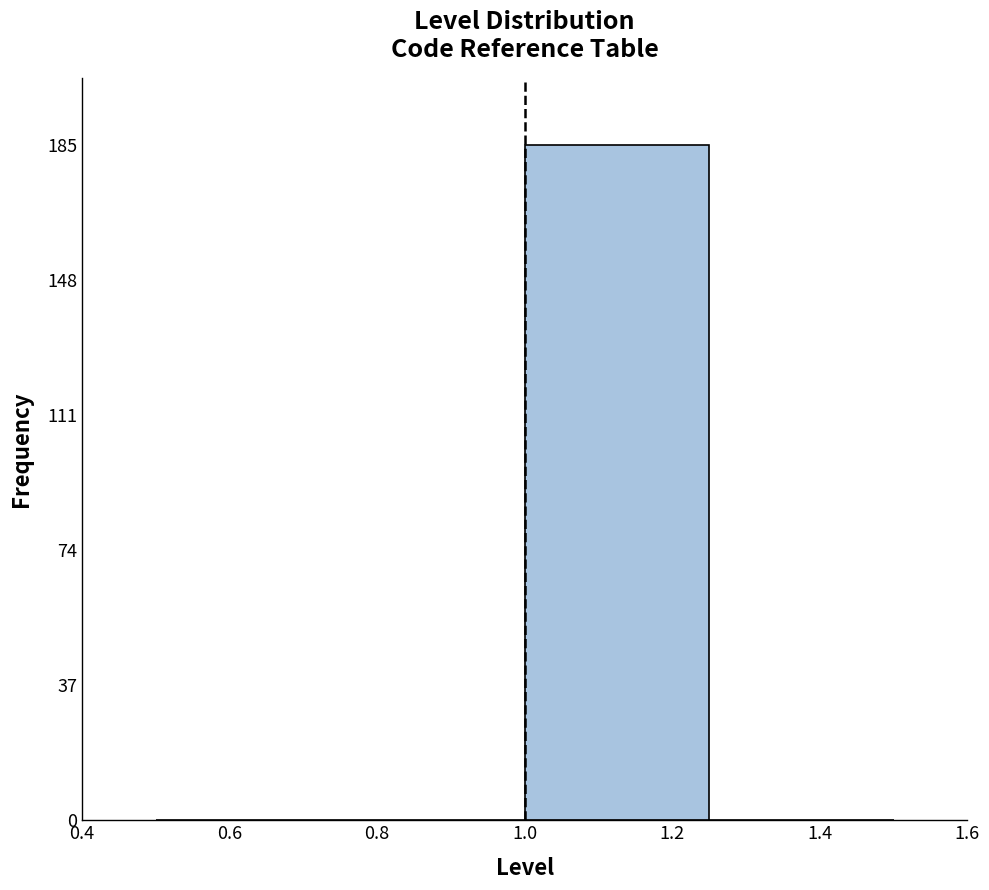

Which range on the x-axis has the tallest bar?

1.00 to 1.25